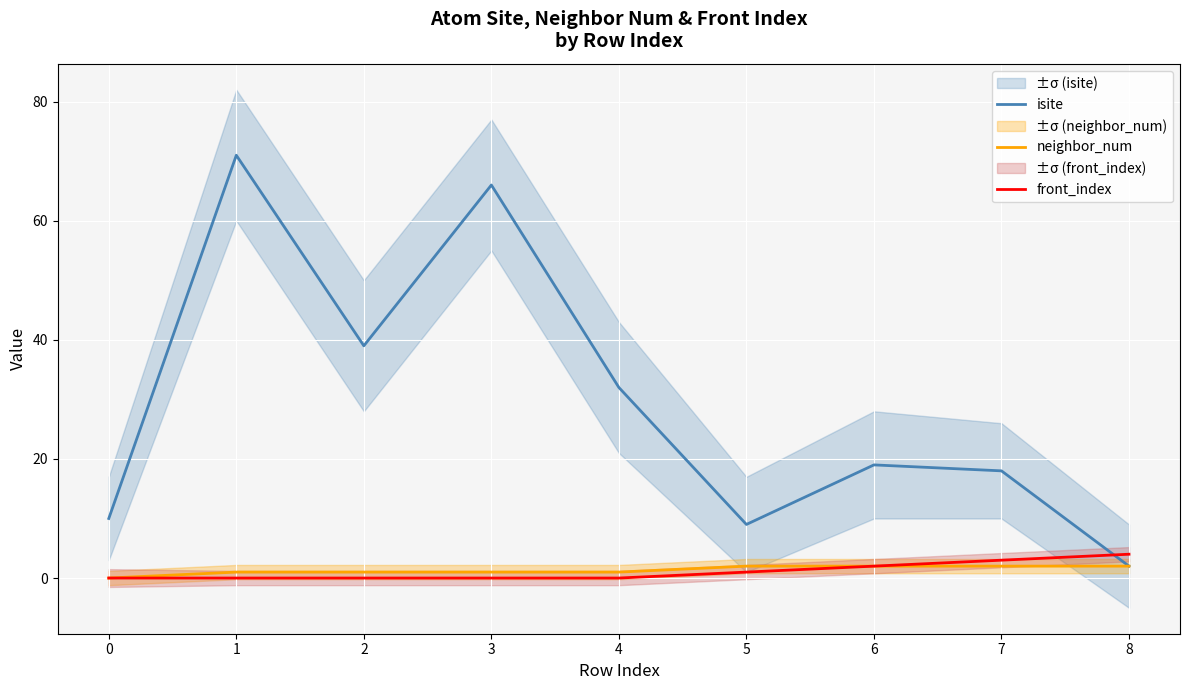

What is the sum of the neighbor_num values at 5 and 4?

3